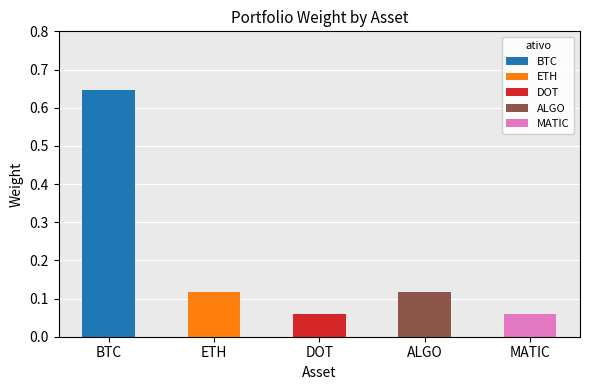

List the labels in order of value, smallest first.

DOT, MATIC, ETH, ALGO, BTC